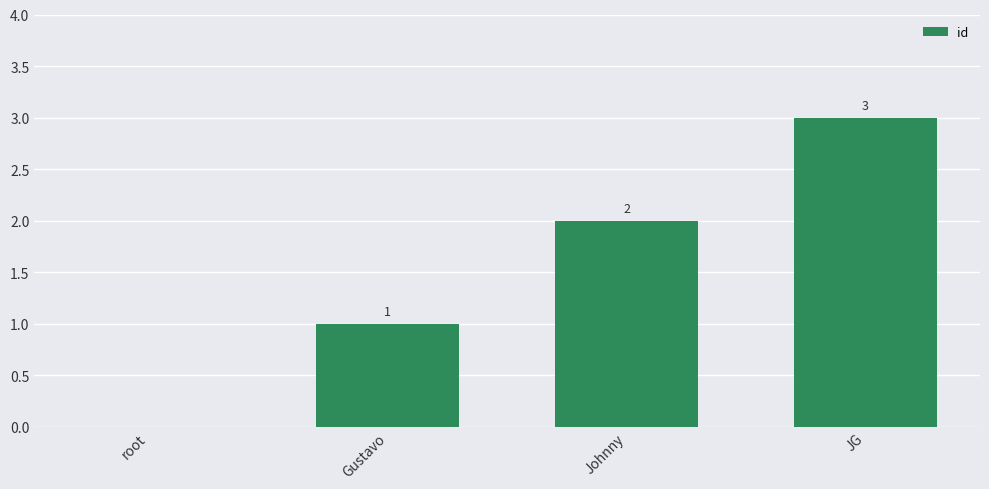

What is the change in value from root to JG?

+3